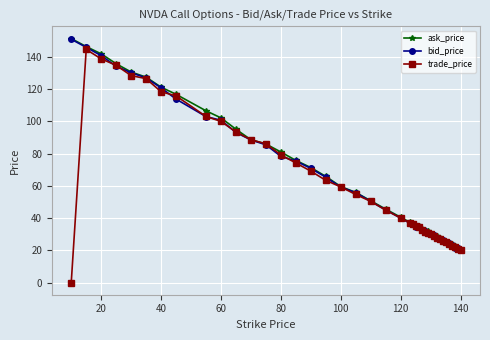

At how many categories does at least one series exceed 83?

13